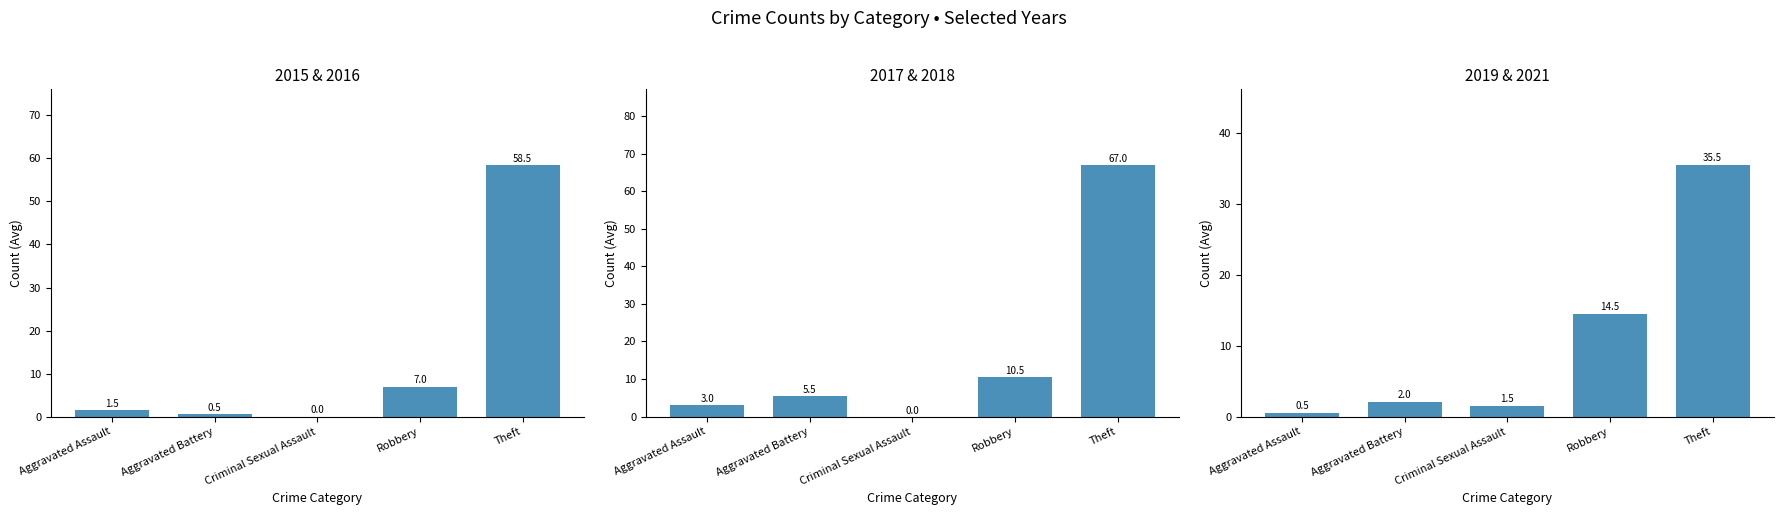

At how many categories does at least one series exceed 18?

1